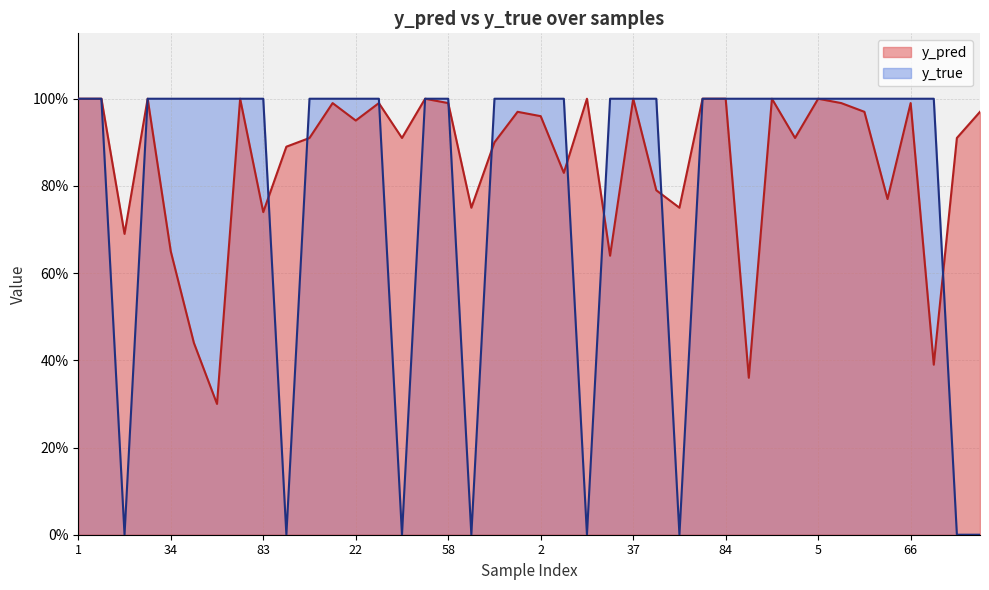

Reading right to left, what are all the values shown in this chart?

y_pred: 88=1.0	85=0.9	79=0.4	66=1.0	64=0.8	60=1.0	39=1.0	5=1.0	3=0.9	0=1.0	90=0.4	84=1.0	82=1.0	46=0.8	44=0.8	37=1.0	30=0.6	19=1.0	4=0.8	2=1.0	95=1.0	71=0.9	59=0.8	58=1.0	50=1.0	47=0.9	41=1.0	22=0.9	9=1.0	6=0.9	91=0.9	83=0.7	80=1.0	52=0.3	43=0.4	34=0.7	24=1.0	14=0.7	8=1.0	1=1.0
y_true: 88=0.0	85=0.0	79=1.0	66=1.0	64=1.0	60=1.0	39=1.0	5=1.0	3=1.0	0=1.0	90=1.0	84=1.0	82=1.0	46=0.0	44=1.0	37=1.0	30=1.0	19=0.0	4=1.0	2=1.0	95=1.0	71=1.0	59=0.0	58=1.0	50=1.0	47=0.0	41=1.0	22=1.0	9=1.0	6=1.0	91=0.0	83=1.0	80=1.0	52=1.0	43=1.0	34=1.0	24=1.0	14=0.0	8=1.0	1=1.0